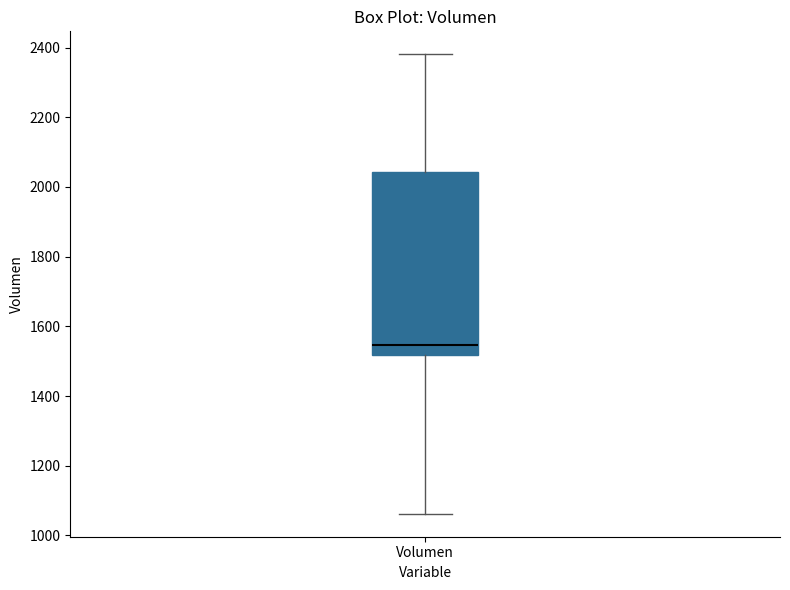

Transcribe this box plot: give where the median line is, the range the box spans, and where the two whiskers end, as read against the y-axis. The values are not printed on the chart, so give them approximately, as read against the axis.

median 1540, box 1520 to 2040, whiskers 1060 to 2380